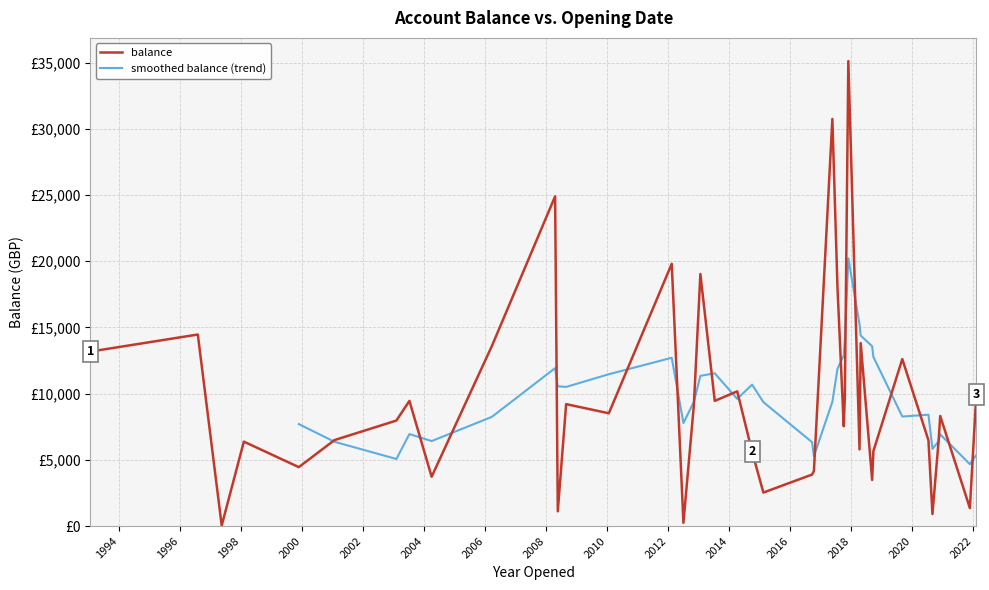

List the labels in order of value, smallest first.

16, 8, 11, 36, 12, 26, 28, 20, 4, 3, 27, 33, 6, 0, 19, 21, 17, 31, 23, 1, 10, 18, 2, 32, 29, 39, 37, 14, 34, 13, 24, 7, 9, 25, 15, 5, 35, 22, 30, 38